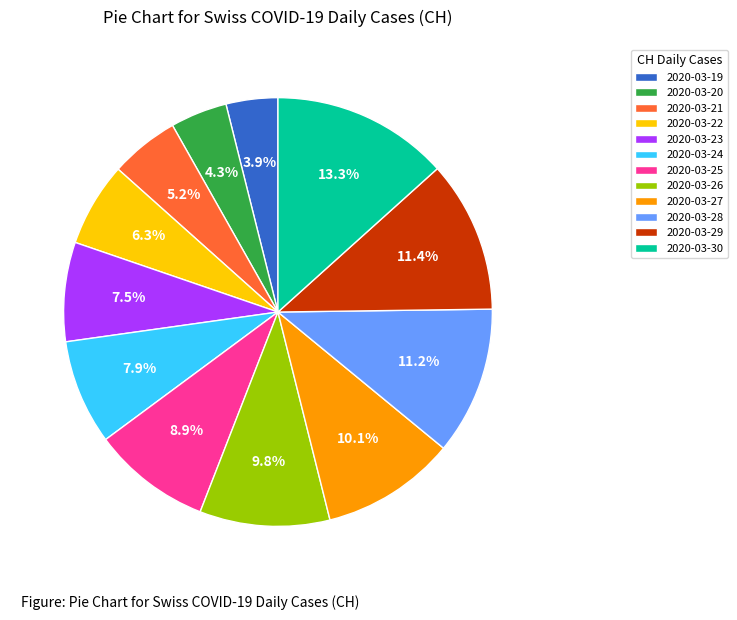

How many slices are in this pie chart?

12